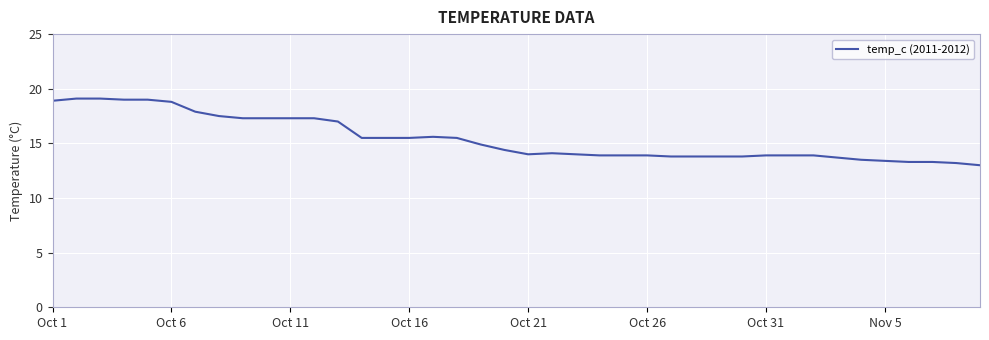

What is the maximum value shown in the chart?

19.1